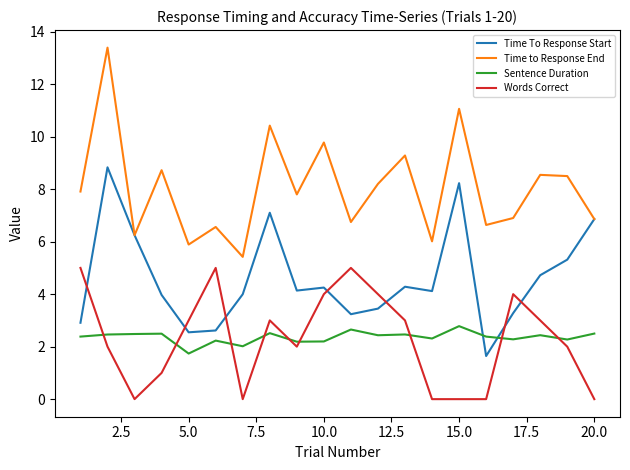

What is the minimum value for Time to Response End?

5.4